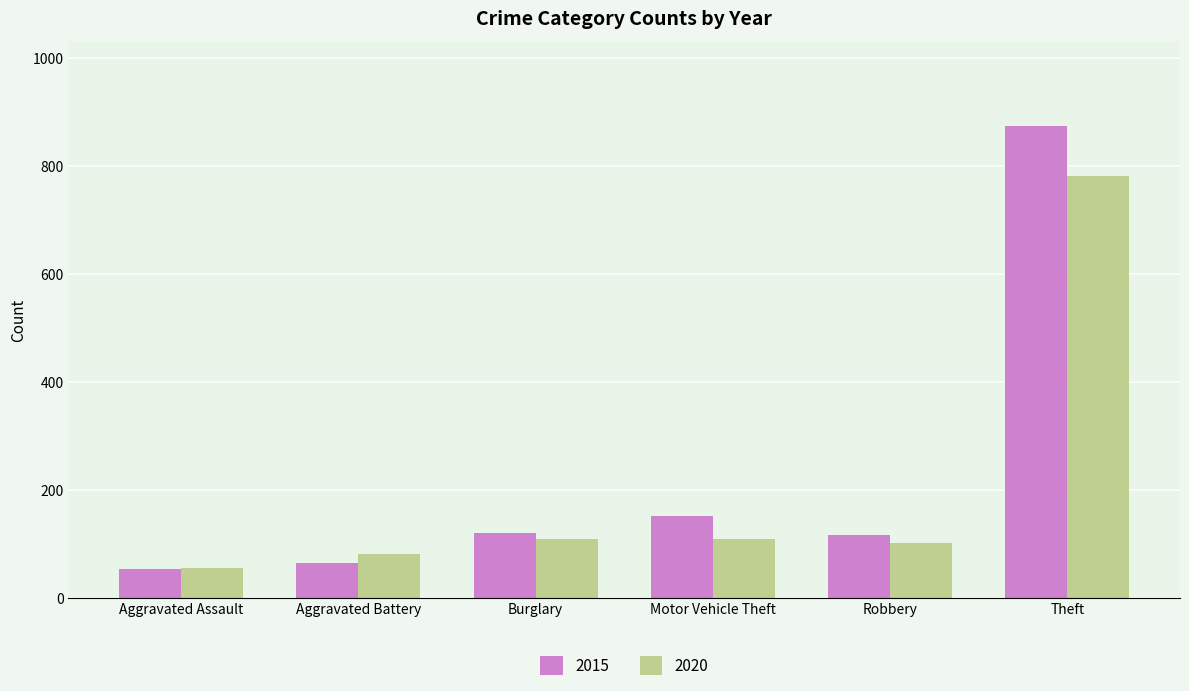

How many bars are there in total?

12